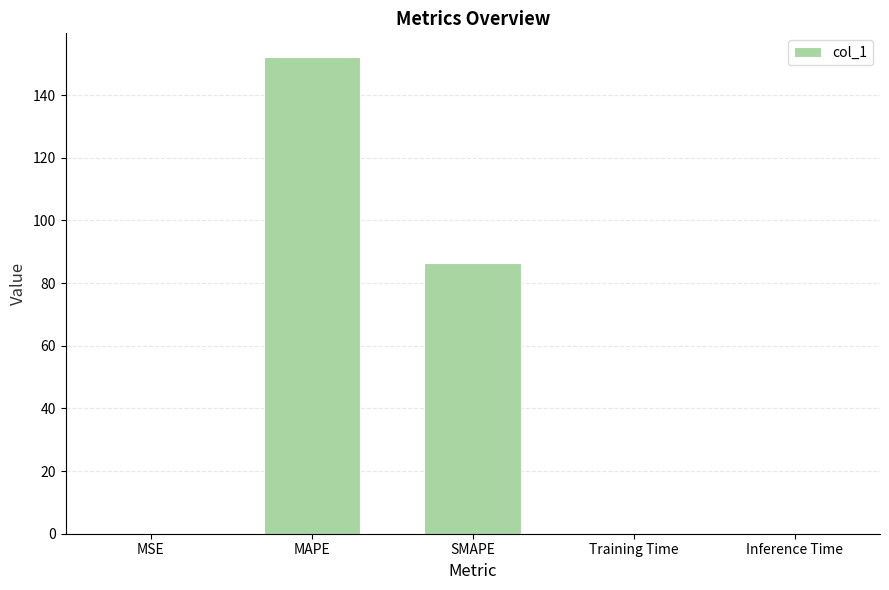

Are the bars horizontal?

No